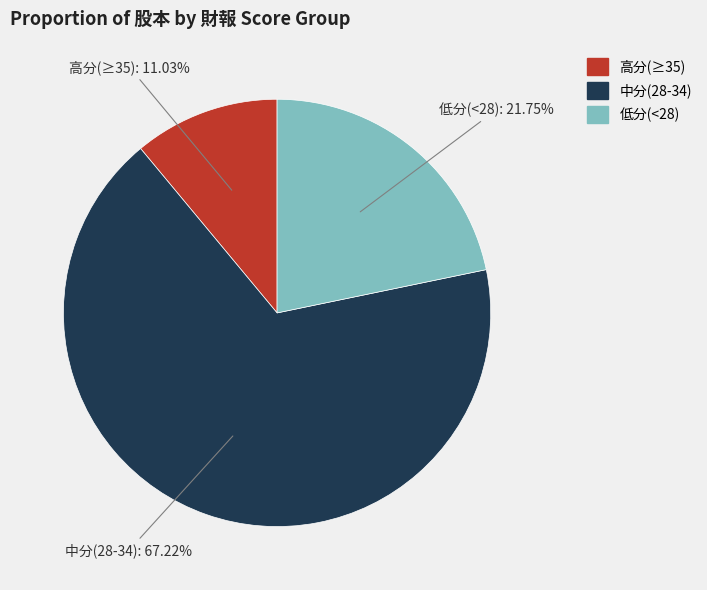

Count the number of slices in the pie.

3